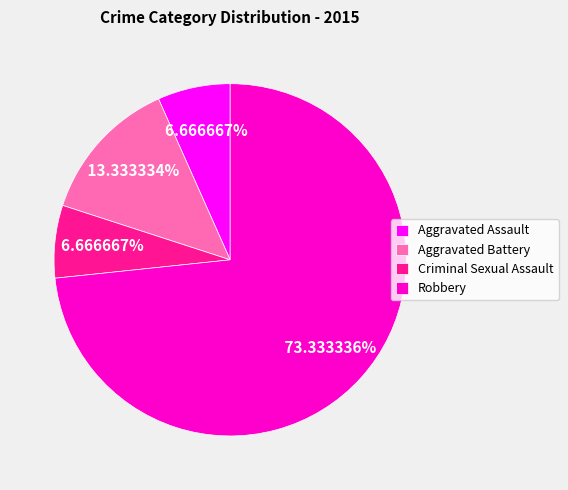

What percentage do Aggravated Battery and Aggravated Assault together represent?

20.0%